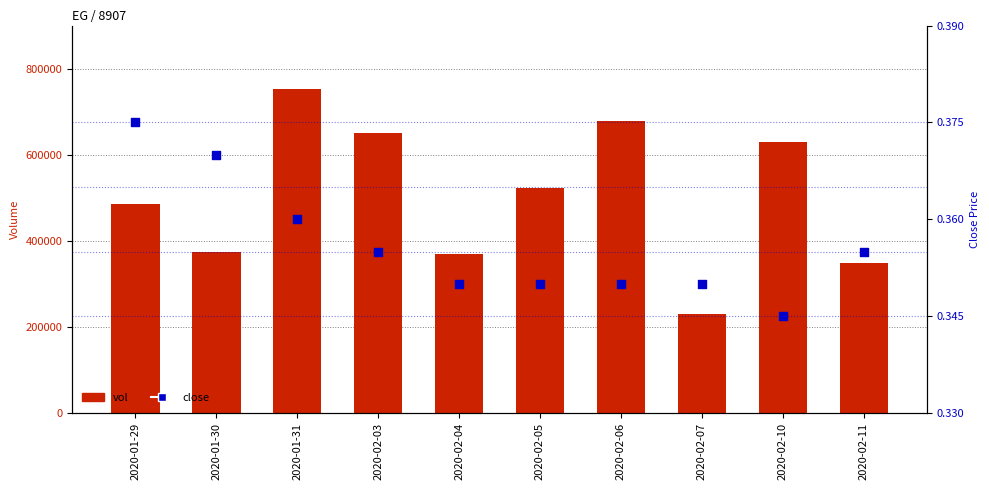

At which category is the sum across all series the highest?

2020-01-31